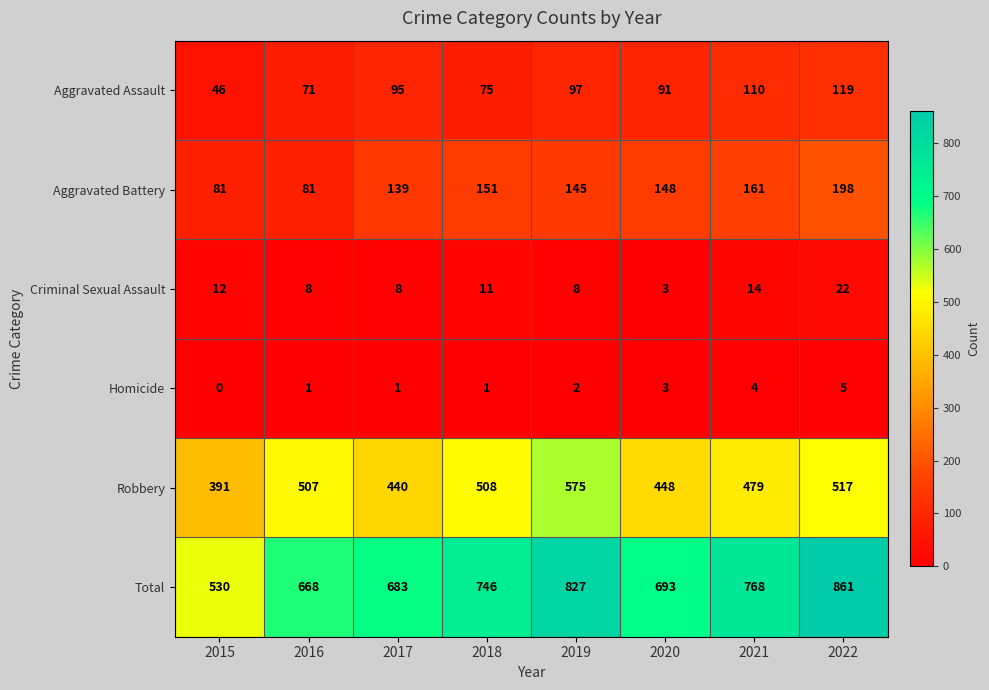

Which series has the largest total across all categories?

Total